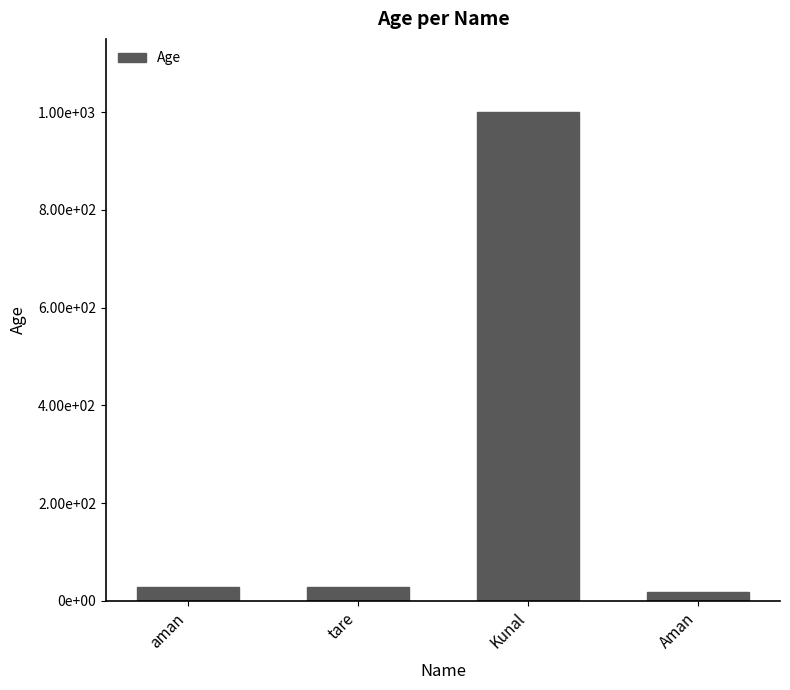

What is the label of the 2nd bar from the left?

tare